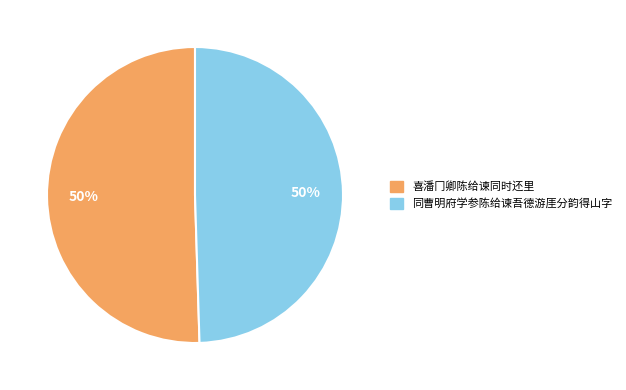

To the nearest percent, what is the average slice percentage?

50%